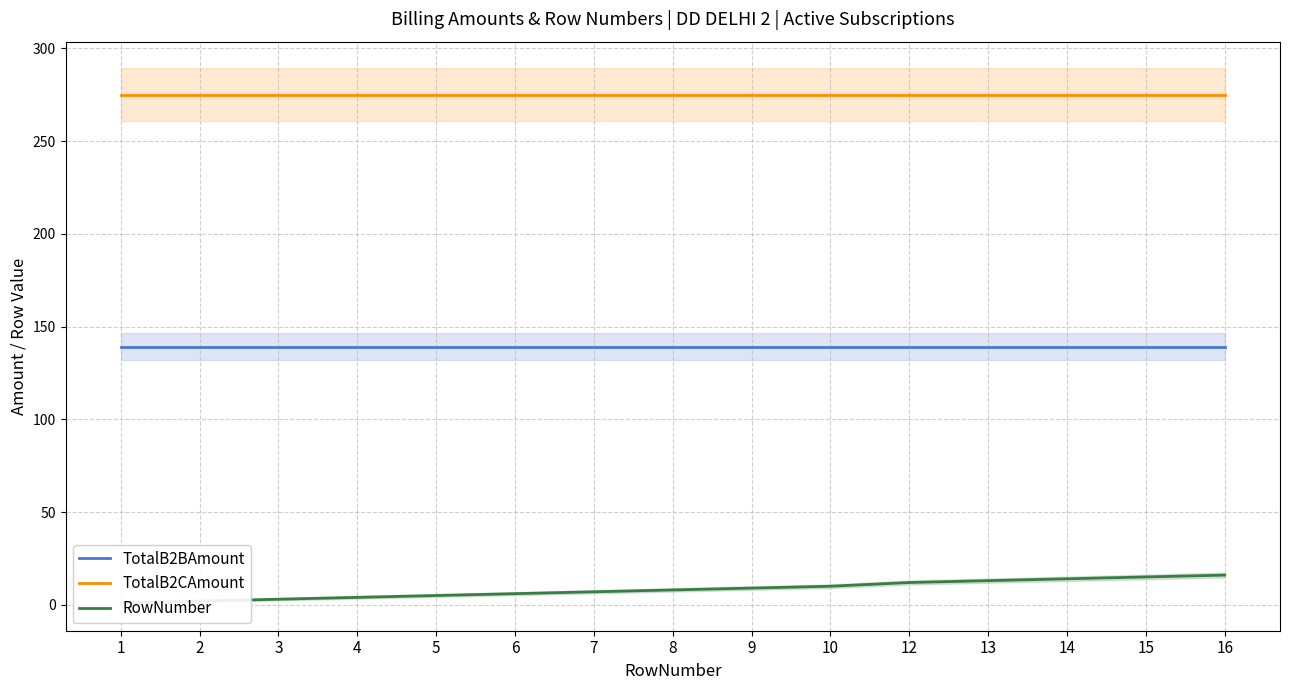

True or false: TotalB2CAmount has more than 0 points higher than both neighbors.

False